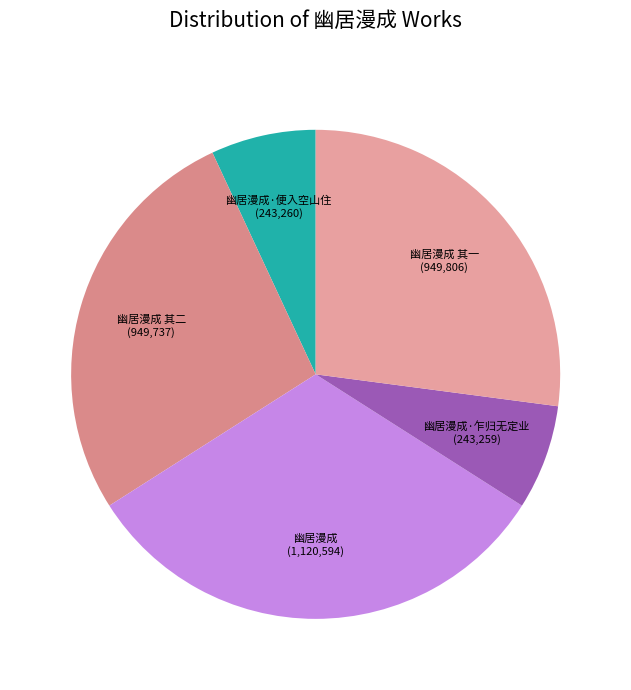

Do 幽居漫成 其一 and 幽居漫成·乍归无定业 together represent more than half of the pie?

No